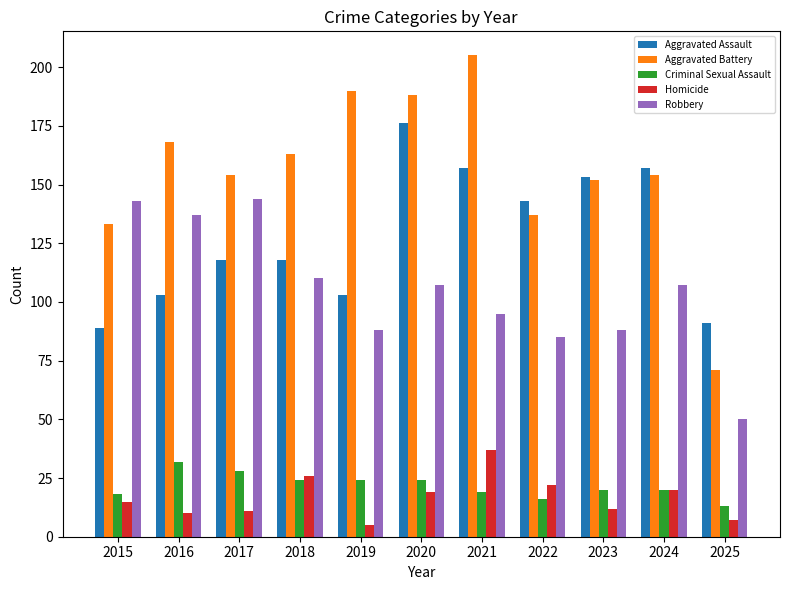

Does the chart contain any negative values?

No